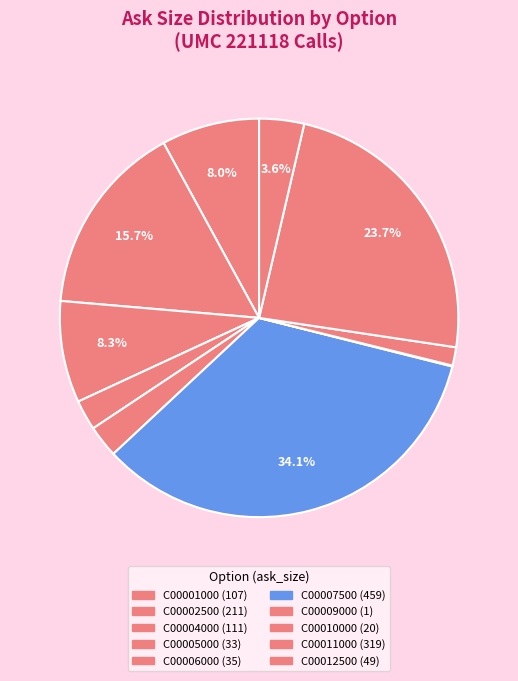

Which category has the smallest portion of the pie?

UMC221118C00009000